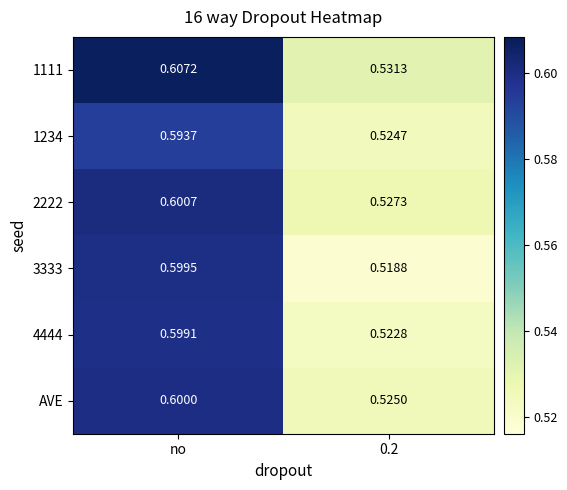

Which category has the highest value across all series?

no